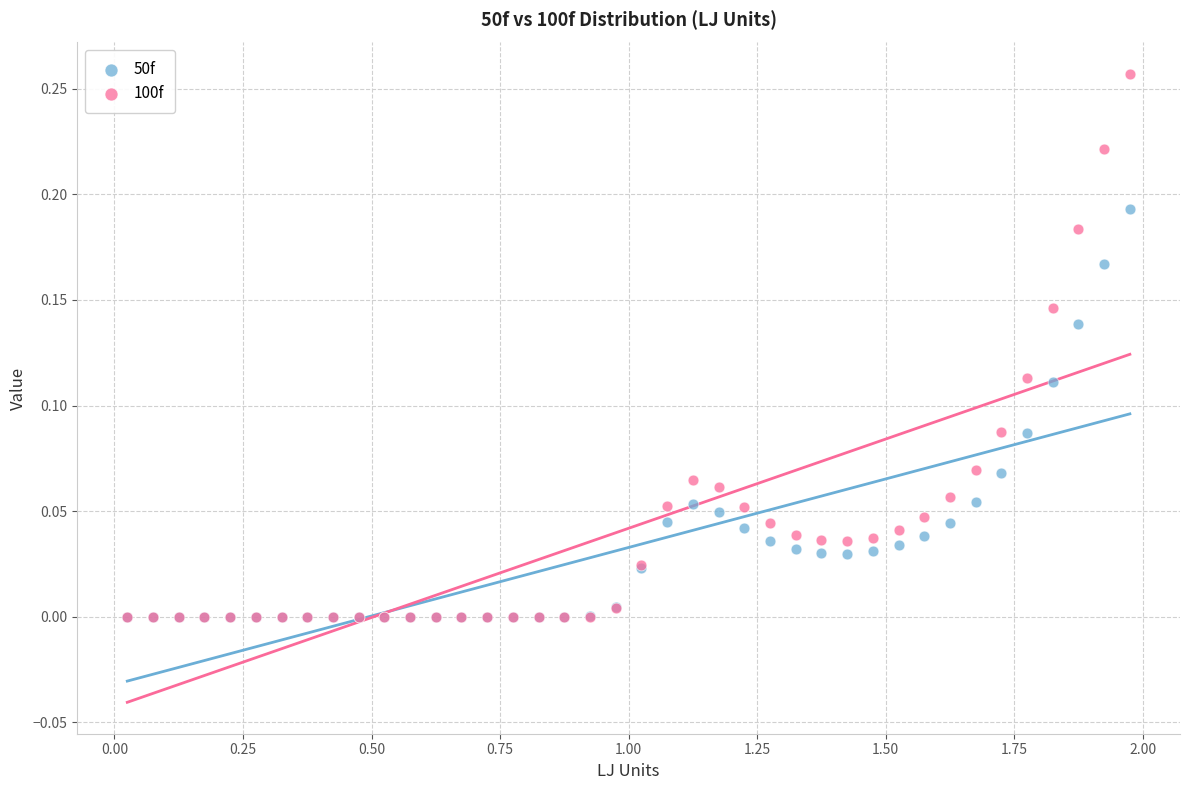

Which series has the widest spread of Y values?

100f